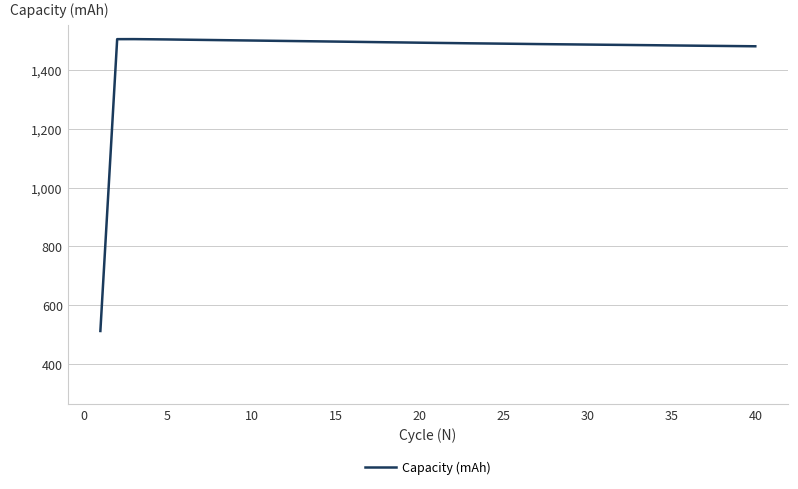

What is the greatest value displayed?

1505.1